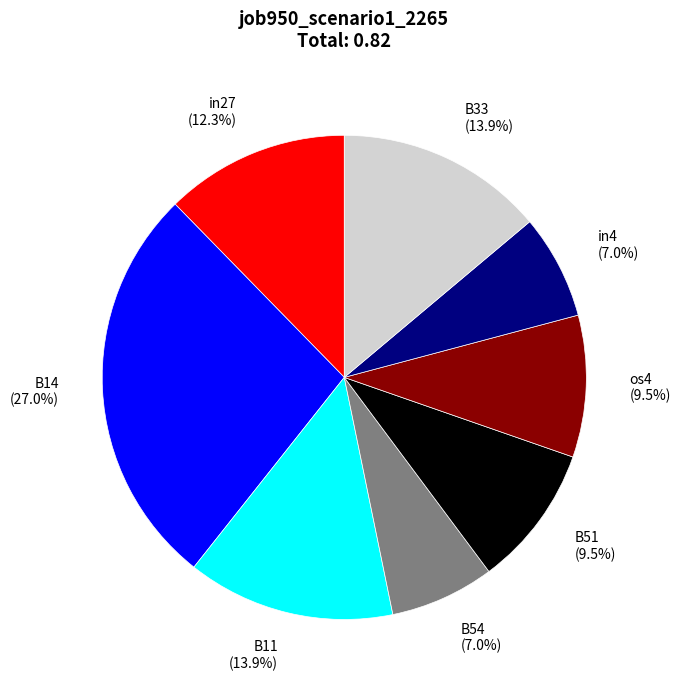

Is the sum of in4 (7.0%) and B11 (13.9%) greater than half?

No